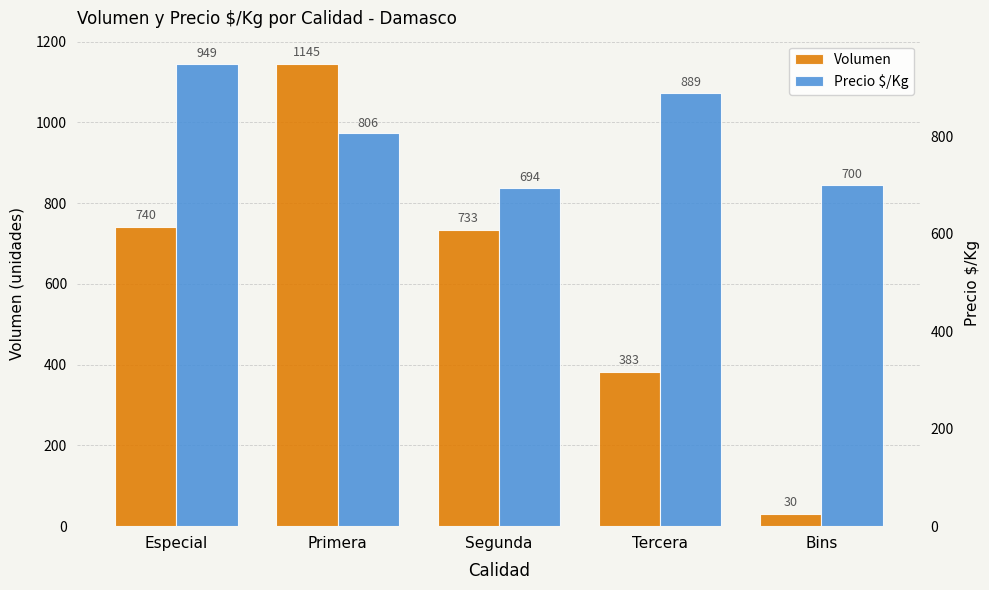

At which category is the sum across all series the highest?

Primera